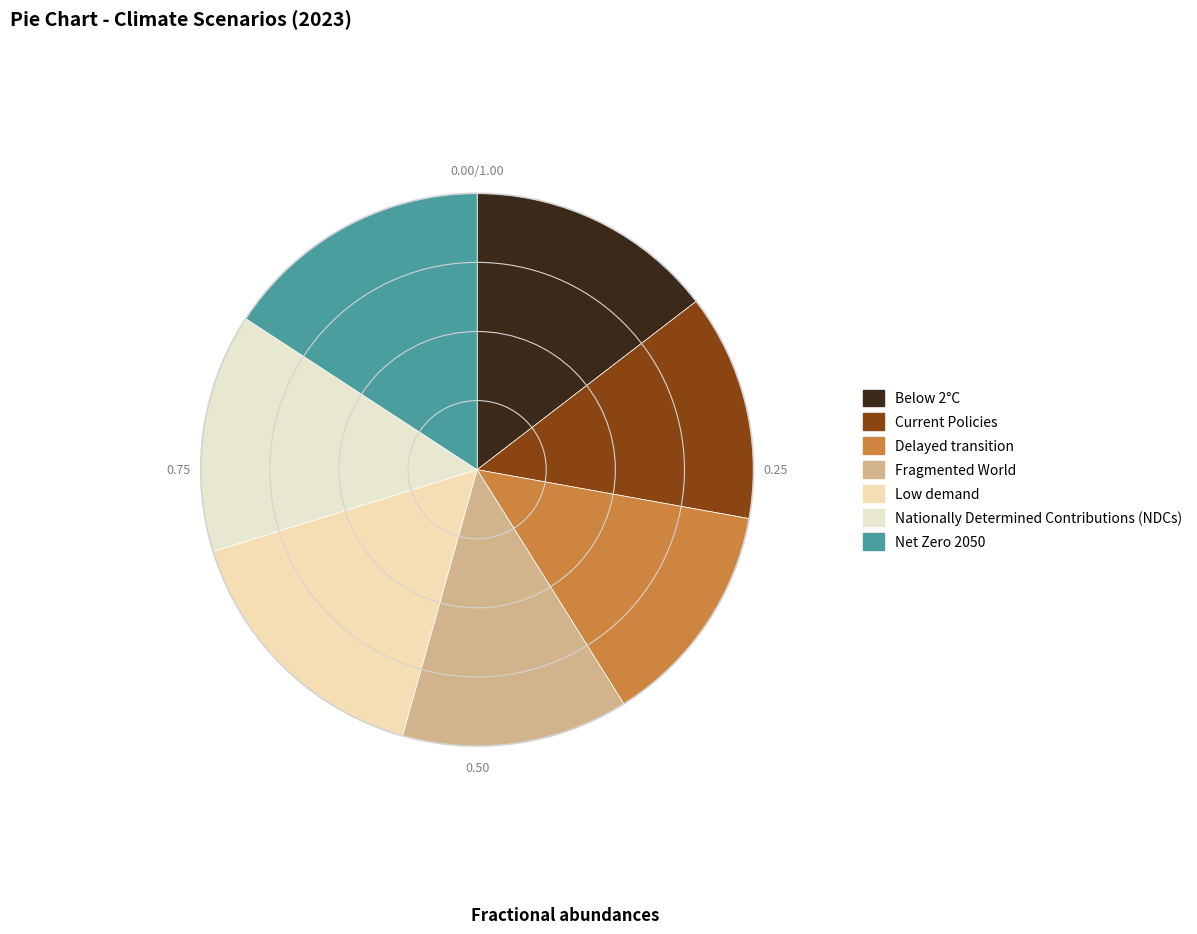

How many slices are in this pie chart?

7